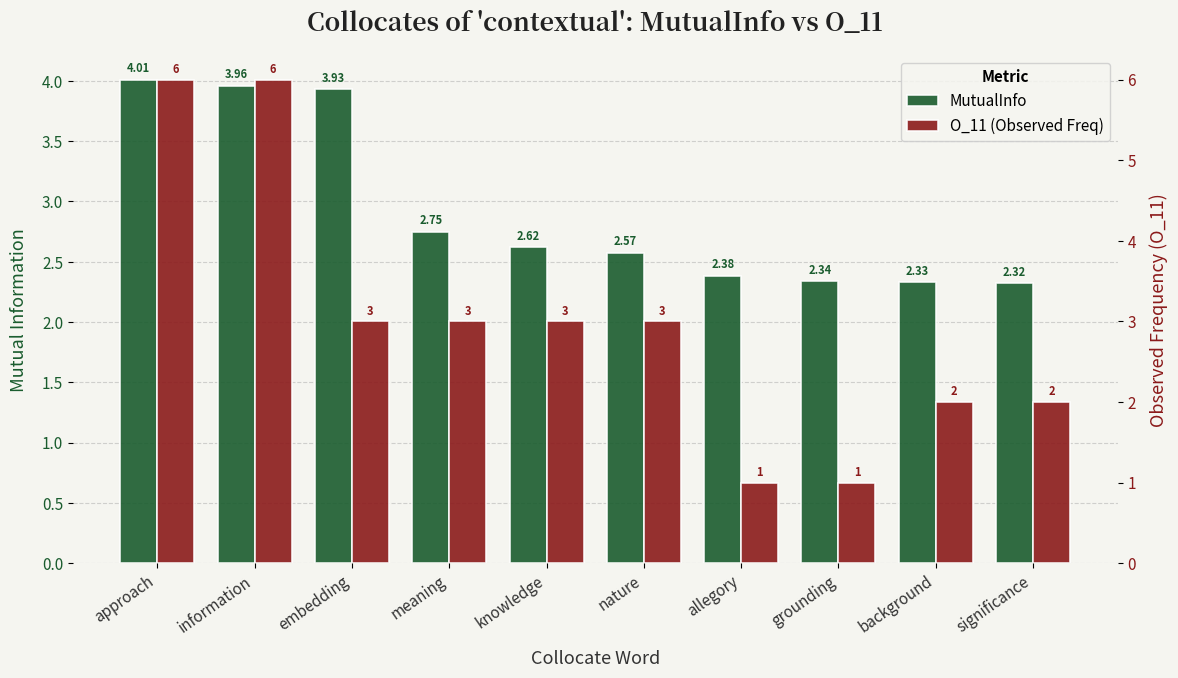

Which series has the largest total across all categories?

O_11 (Observed Freq)